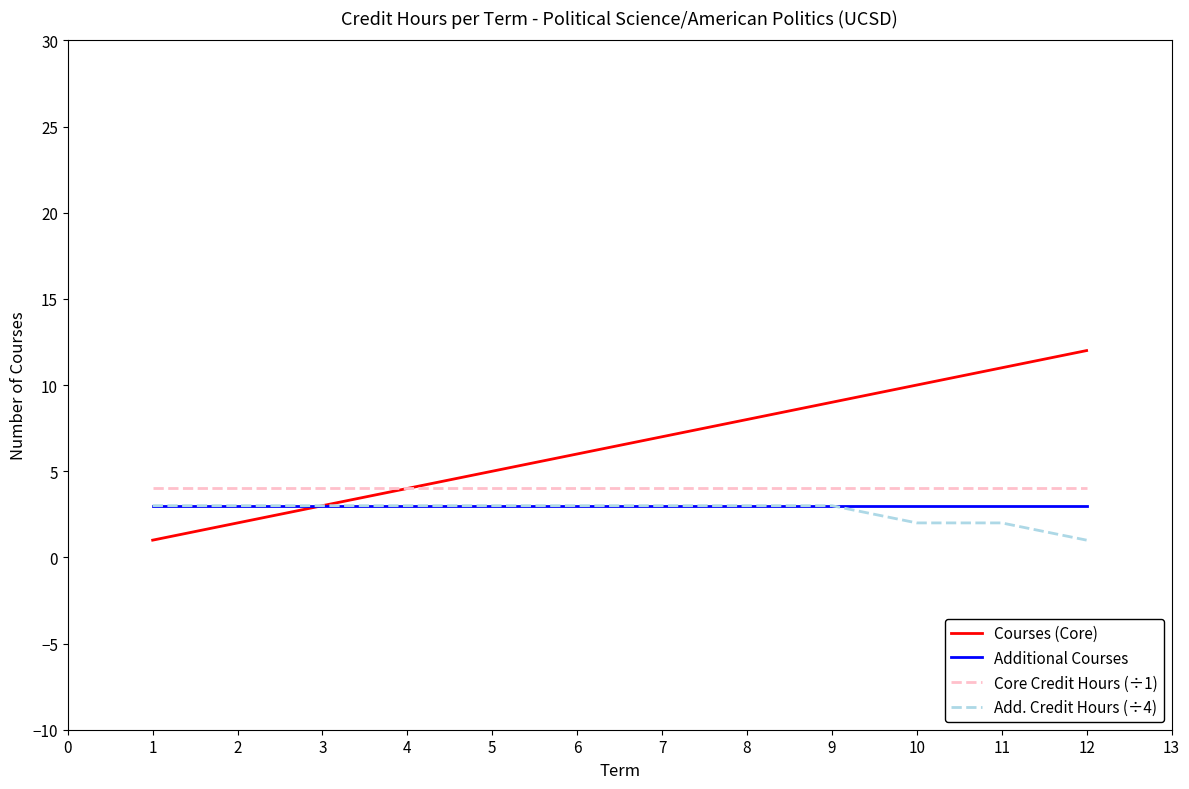

True or false: Additional Courses and Core Credit Hours (÷1) intersect in this chart.

False